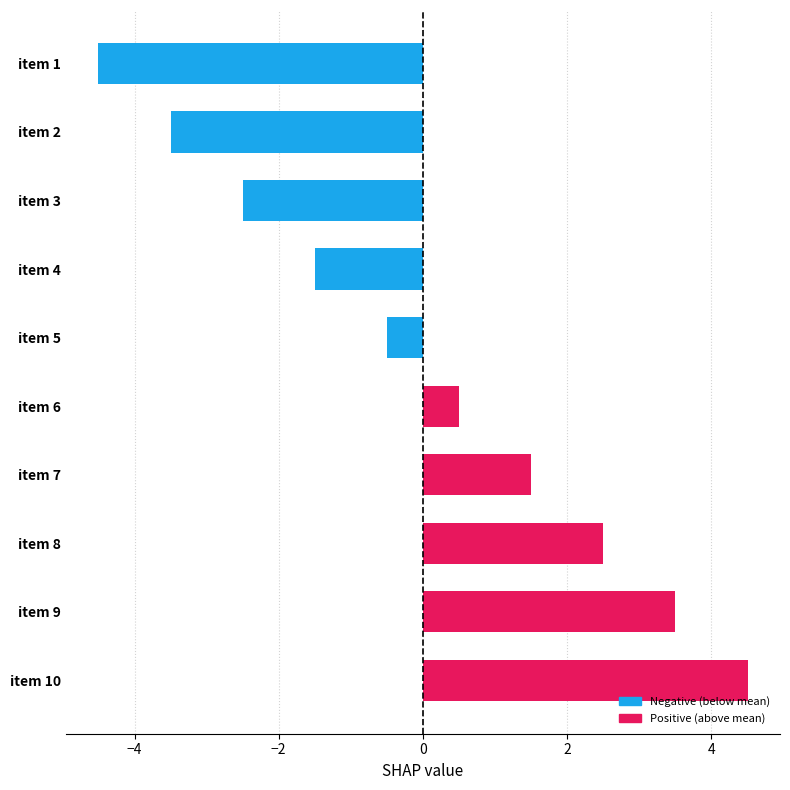

Count the number of values greater than 0.

5